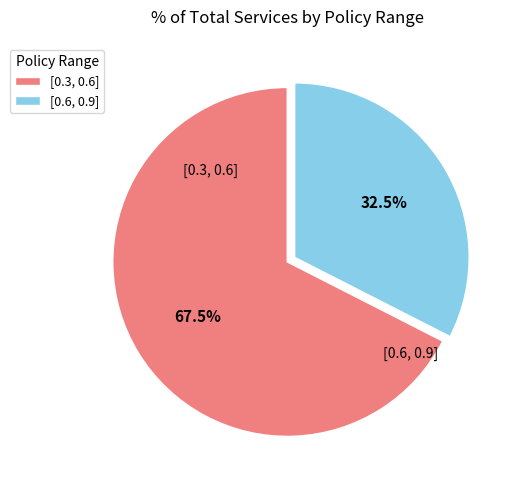

What portion of the pie excludes [0.6, 0.9]?

67.5%